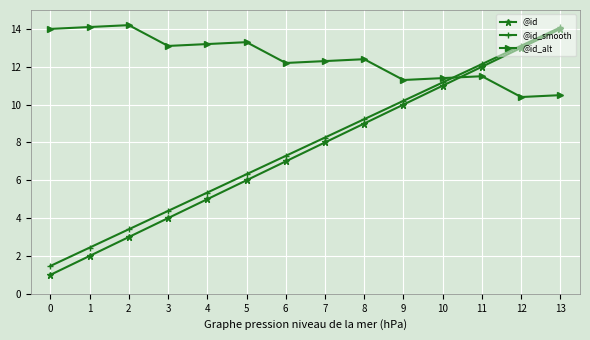

Which category has the highest value in the @id_smooth series?

13